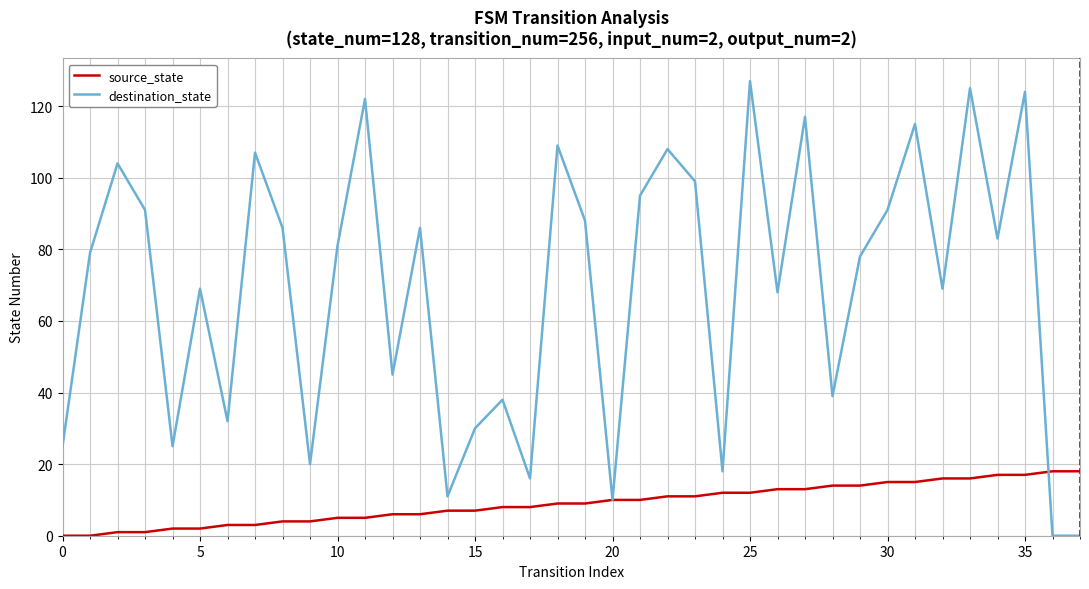

List the series in order of their overall mean, lowest first.

source_state, destination_state